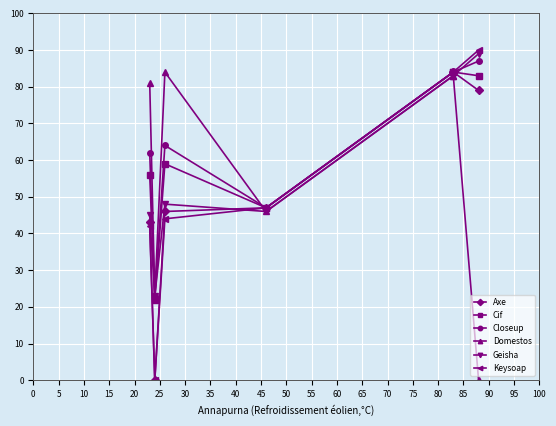

In Domestos, how many points are higher than both neighbors (excluding endpoints)?

1